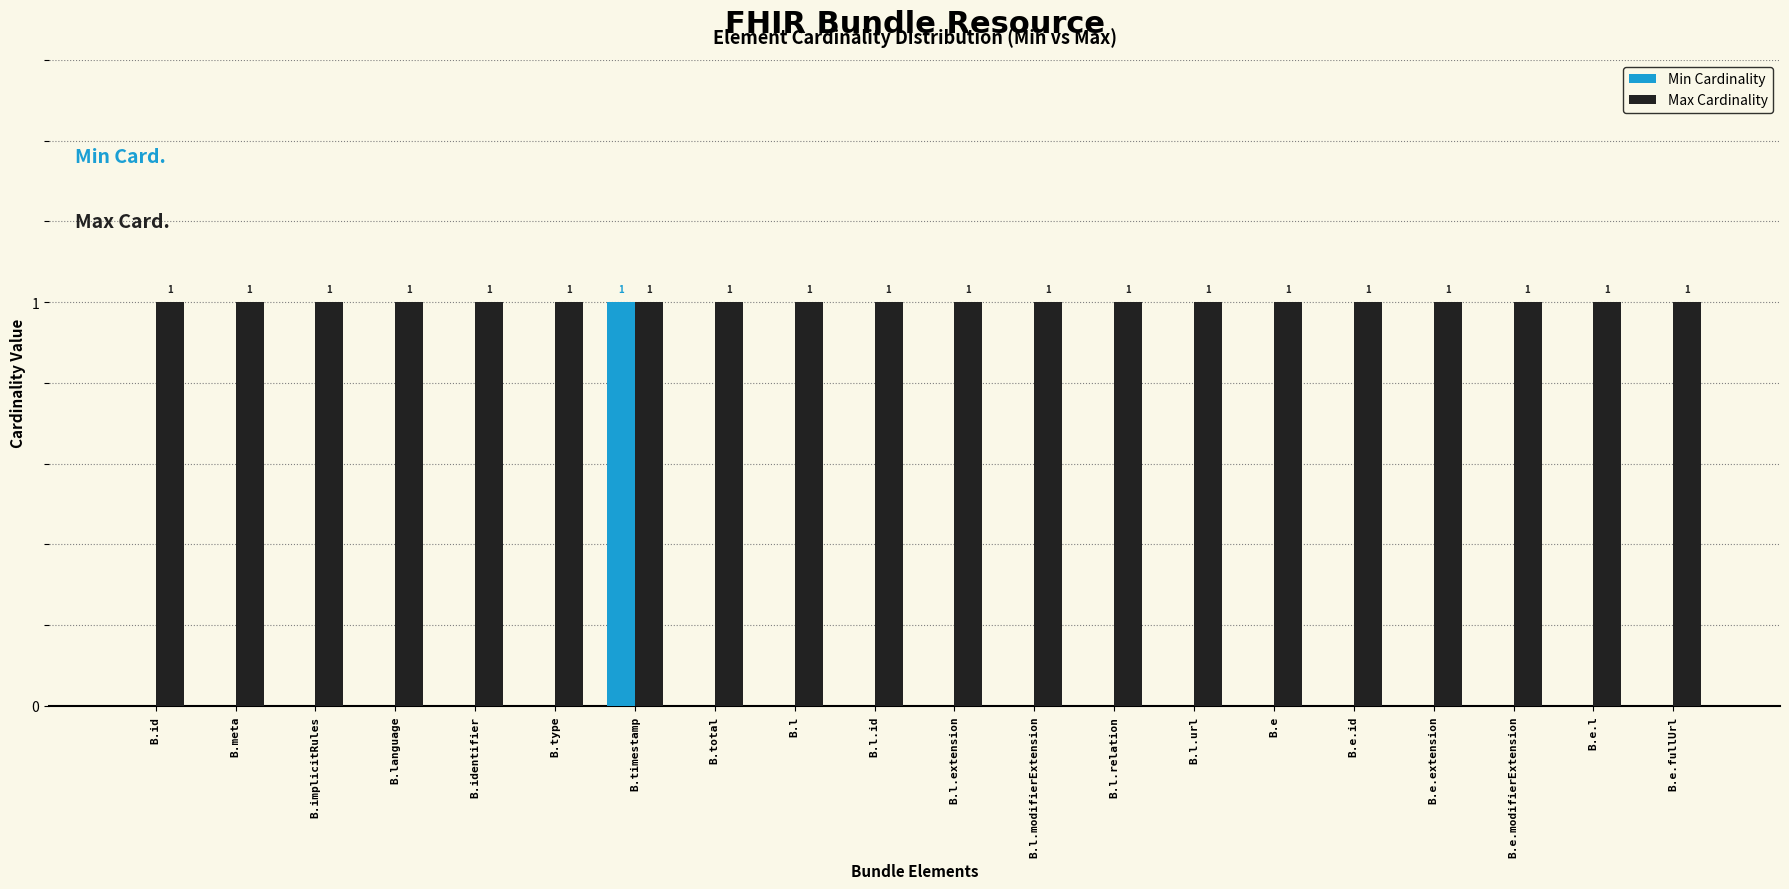

True or false: Min Cardinality has a value of 0 at B.l.relation.

True